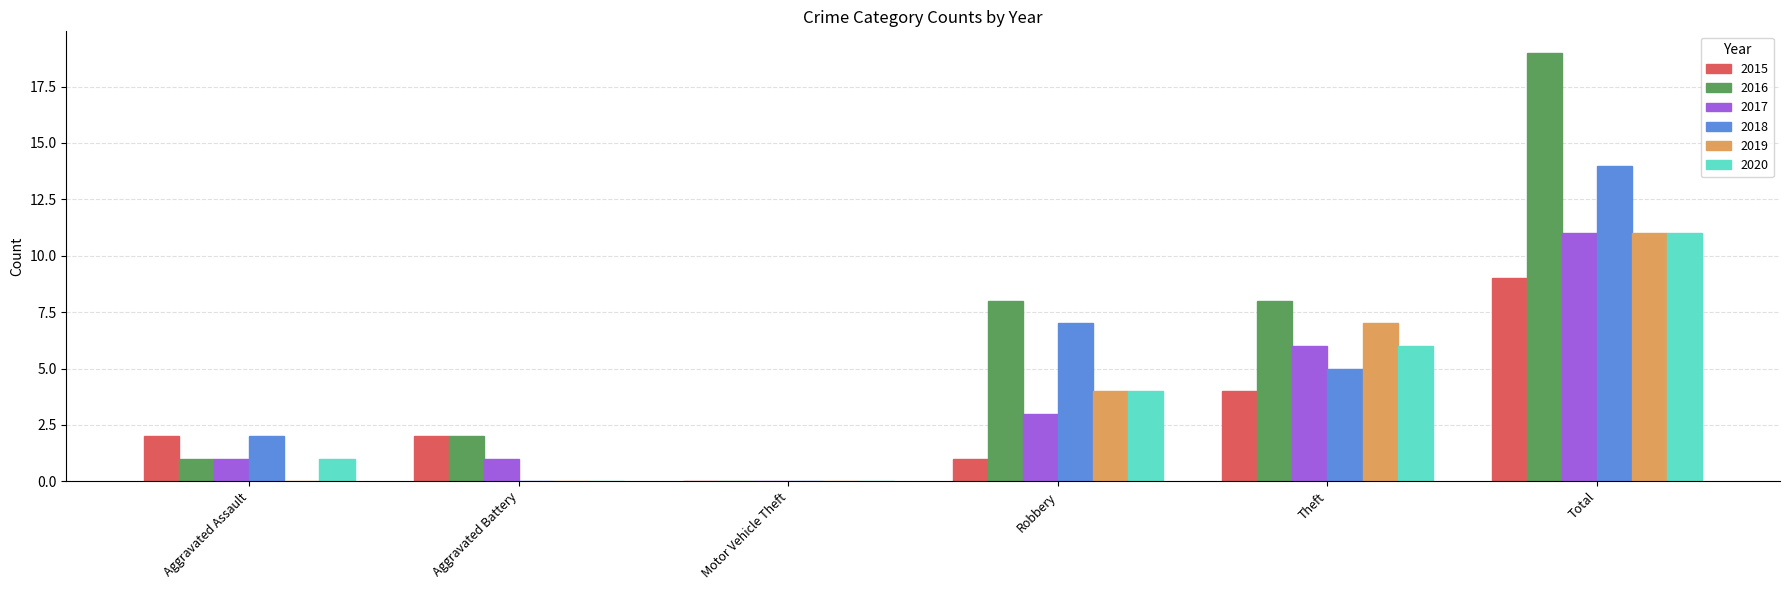

Count the 2019 values in the range 0 to 7.

5